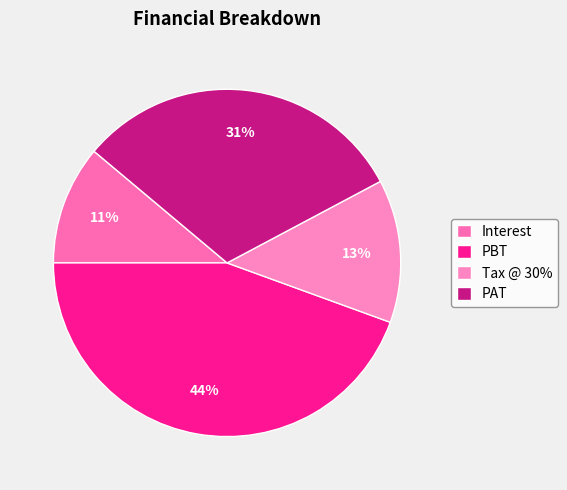

How many slices are in this pie chart?

4